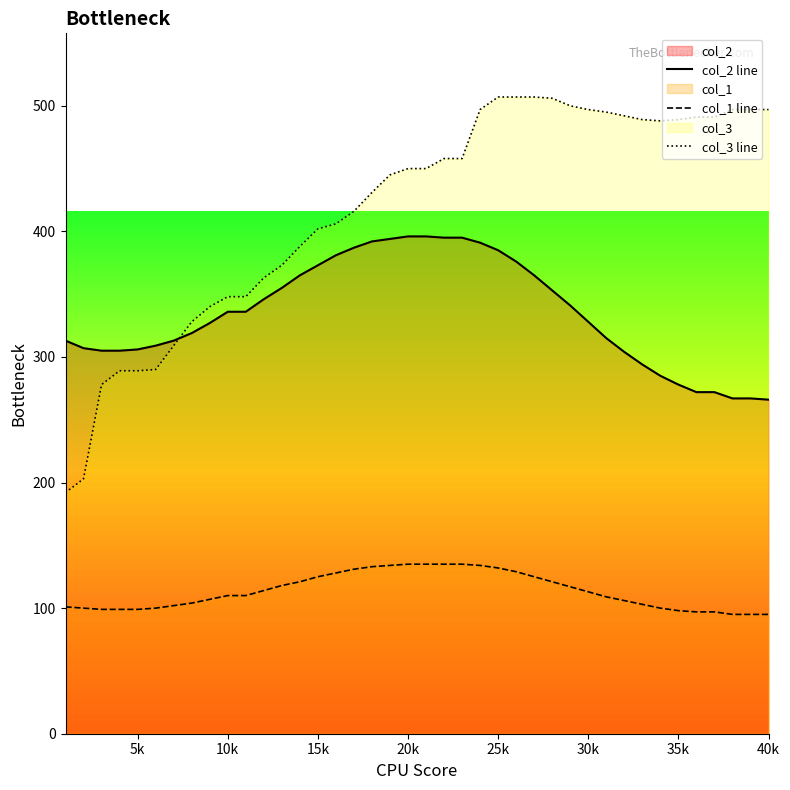

List the series in order of their overall mean, highest first.

col_3 line, col_2 line, col_1 line